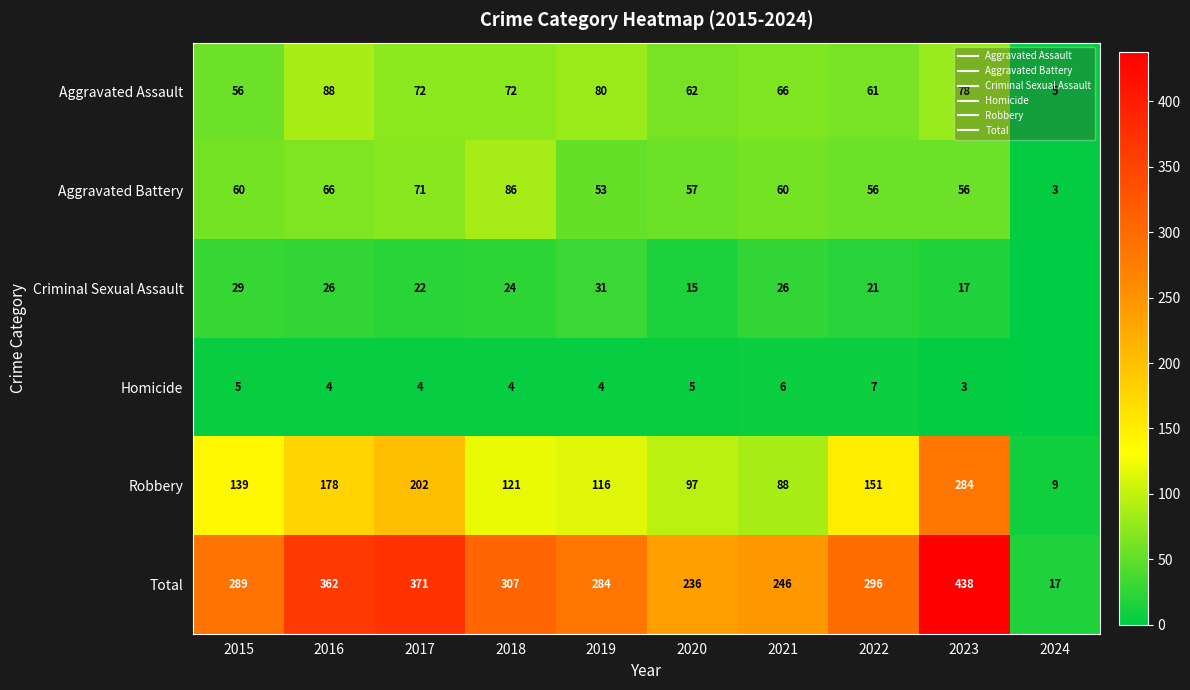

Which has a higher value, 2017 or 2024?

2017